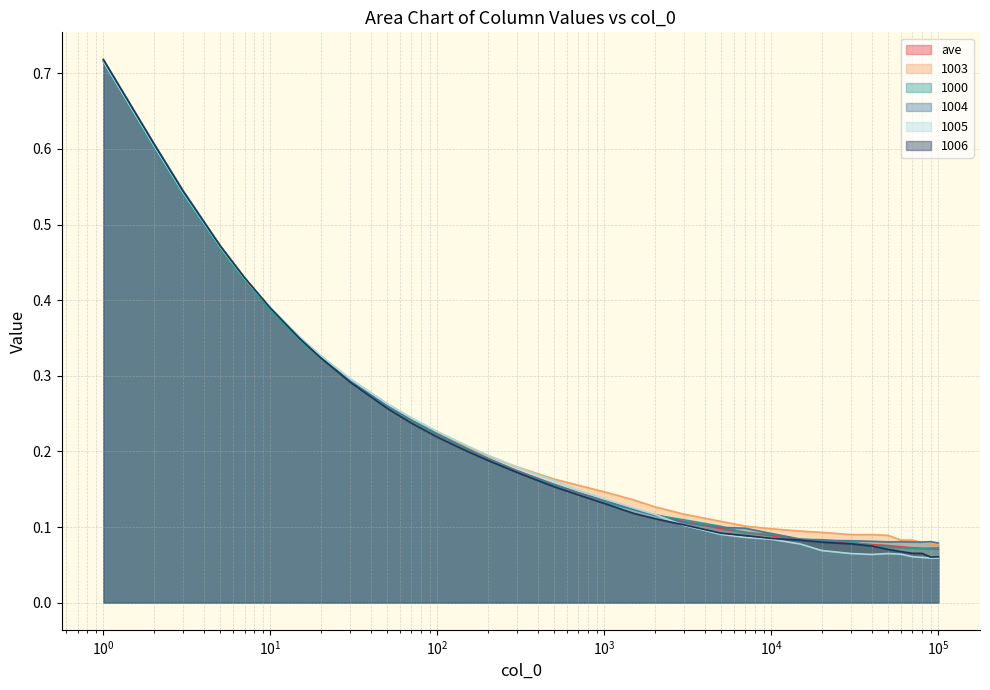

At which category does the chart reach its minimum across all series?

90000